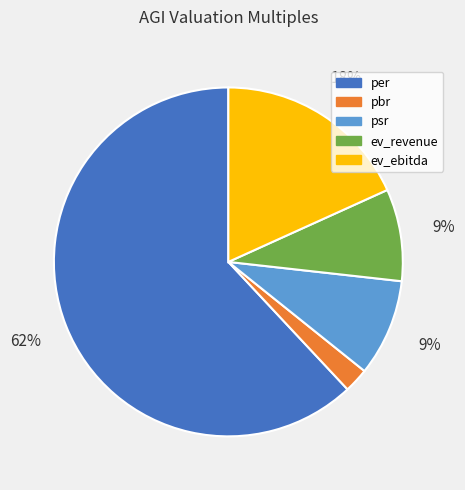

To the nearest percent, what portion does per represent?

62%